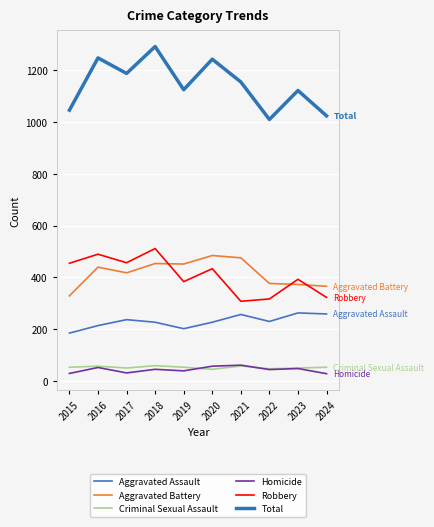

True or false: Aggravated Battery has more than 0 points higher than both neighbors.

True